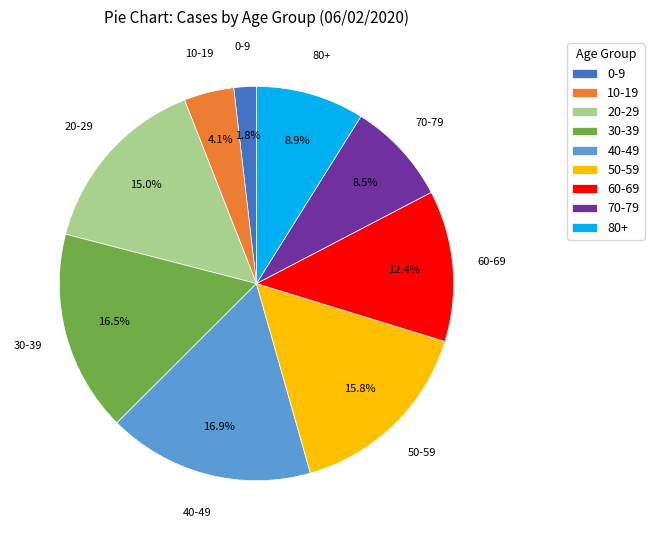

What percentage is the 80+ slice, to the nearest percent?

9%